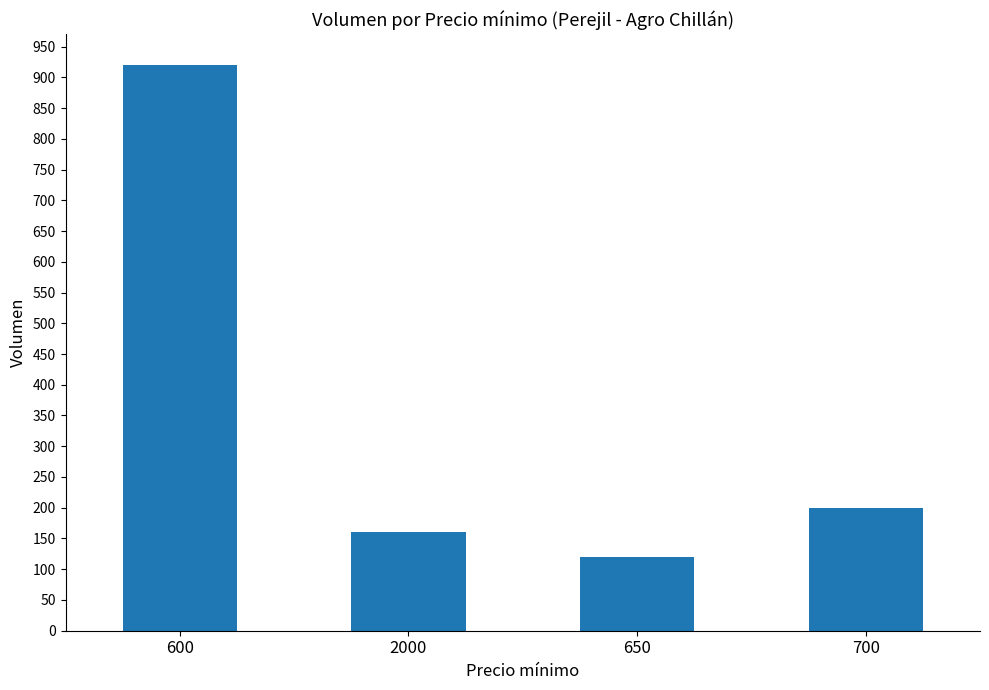

What is the change in value from 650 to 700?

+80